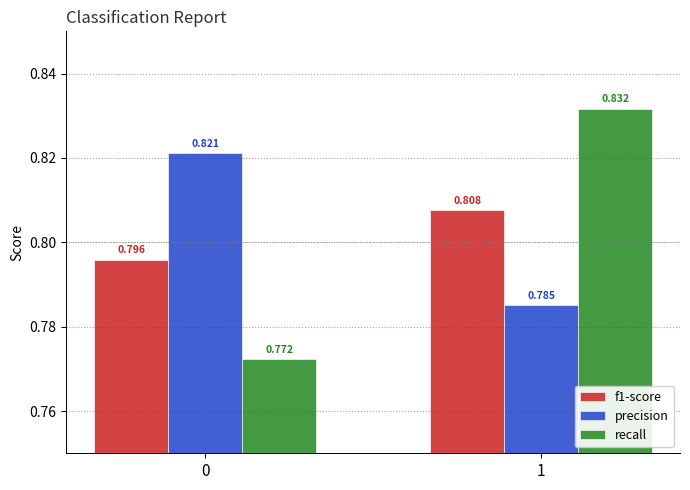

Which series has the largest range (max minus min)?

recall